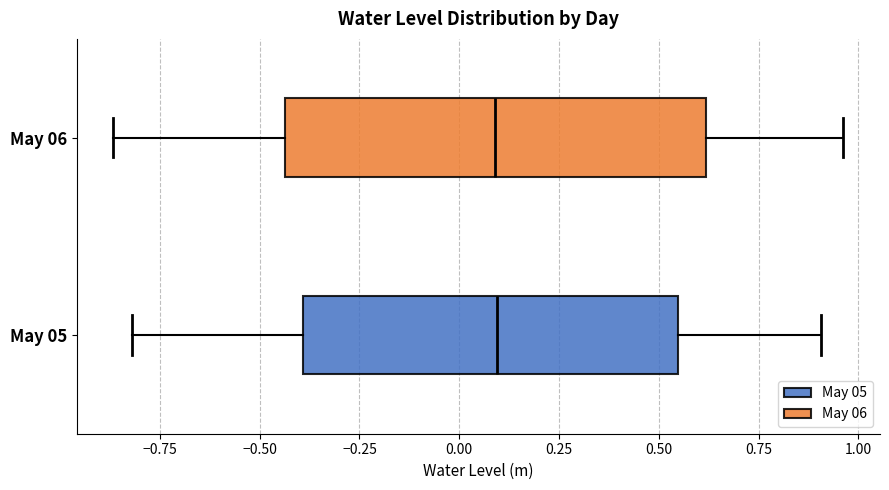

Reading bottom to top, transcribe this box plot: for each box, give where its median line is, the range the box spans, and where its two whiskers end, as read against the x-axis. The values are not printed on the chart, so give them approximately, as read against the axis.

May 05: median 0.10, box -0.40 to 0.55, whiskers -0.80 to 0.90
May 06: median 0.10, box -0.45 to 0.60, whiskers -0.85 to 0.95